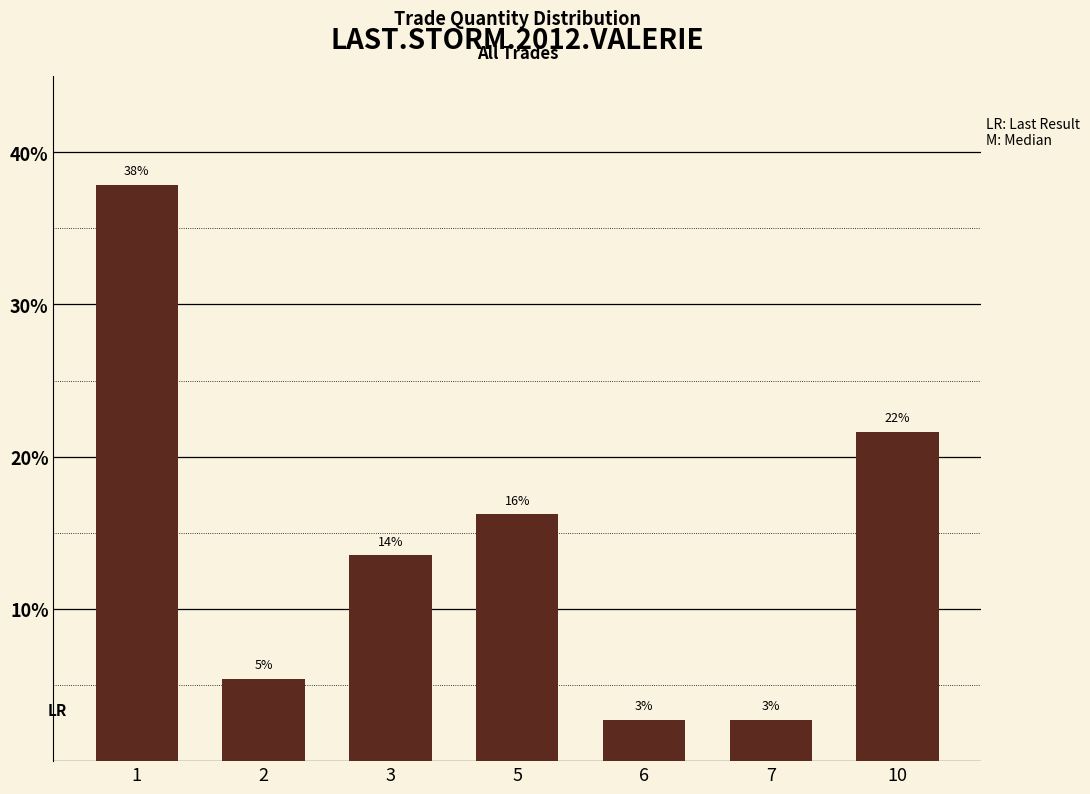

At which category does the chart reach its minimum across all series?

6